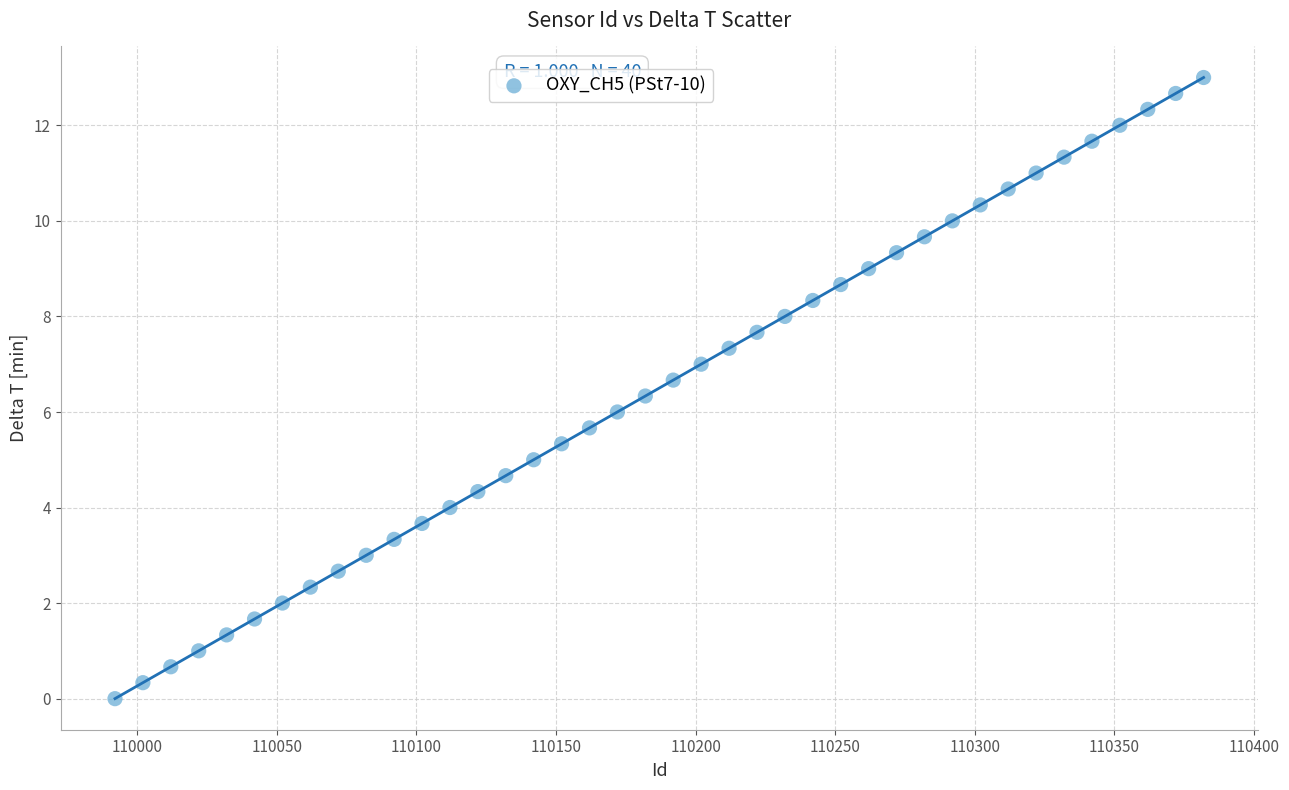

What is the range of Y values (max minus min)?

13.0